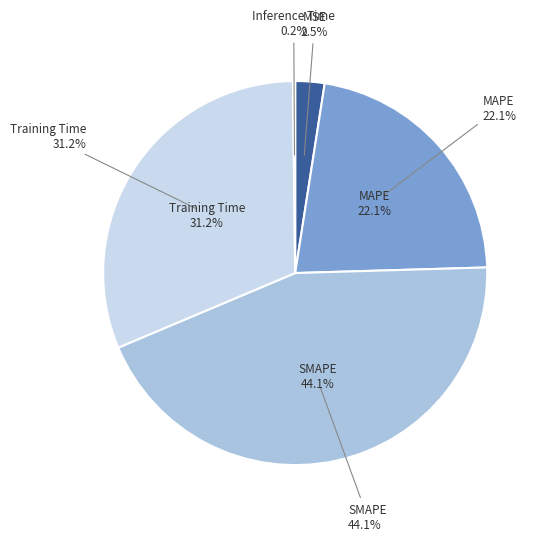

Count the number of slices in the pie.

5